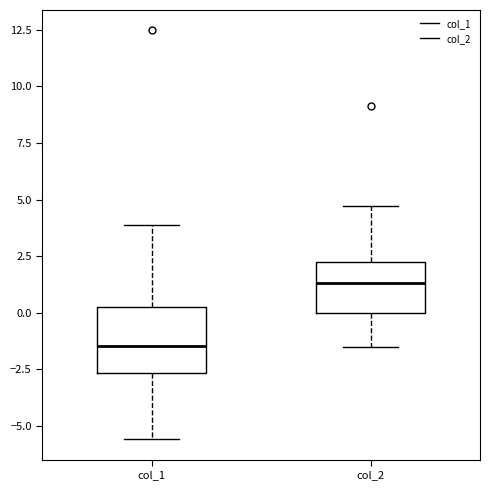

Reading left to right, read every box against the y-axis: the position of its median line, the range the box covers, and the ends of its whiskers. The values are not printed on the chart, so give them approximately, as read against the axis.

col_1: median -1.5, box -2.5 to 0.5, whiskers -5.5 to 4.0
col_2: median 1.5, box 0.0 to 2.5, whiskers -1.5 to 4.5